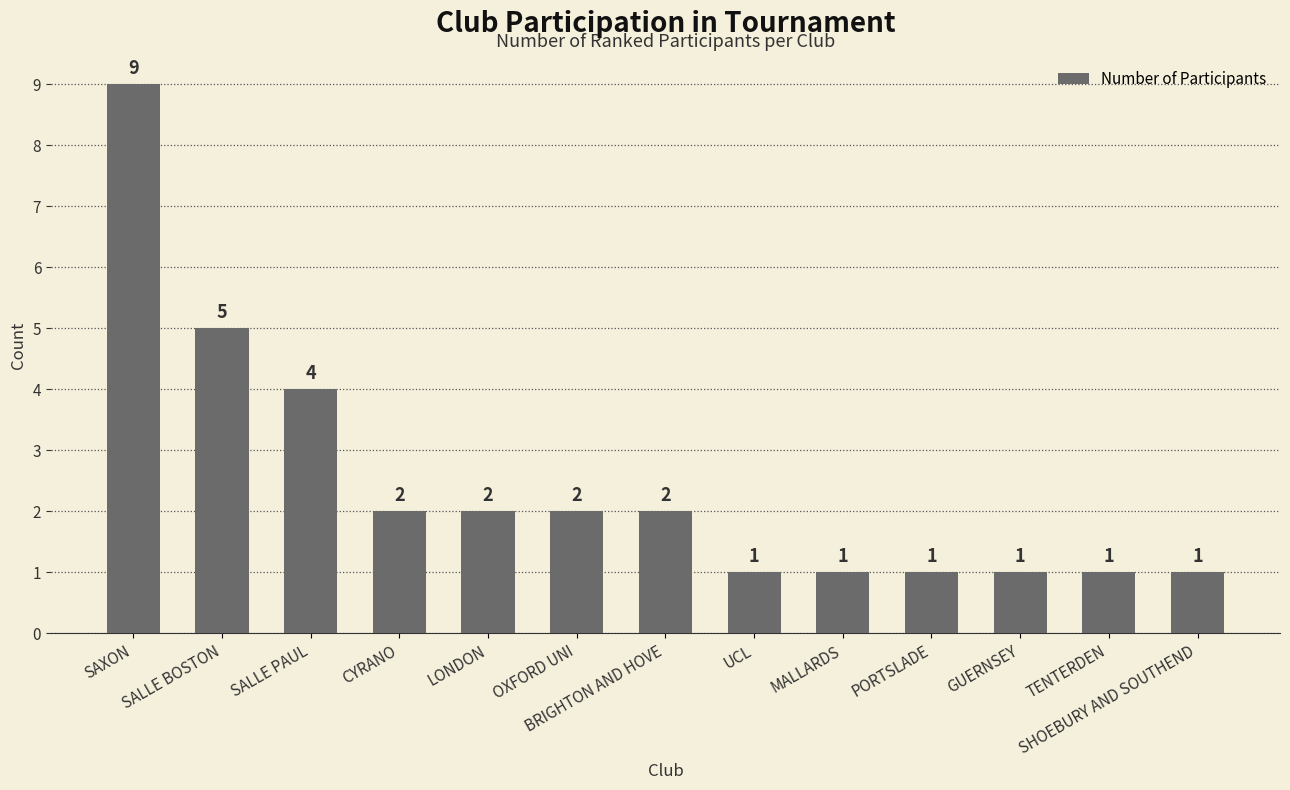

Reading left to right, list all the values displayed in this chart.

SAXON=9	SALLE BOSTON=5	SALLE PAUL=4	CYRANO=2	LONDON=2	OXFORD UNI=2	BRIGHTON AND HOVE=2	UCL=1	MALLARDS=1	PORTSLADE=1	GUERNSEY=1	TENTERDEN=1	SHOEBURY AND SOUTHEND=1